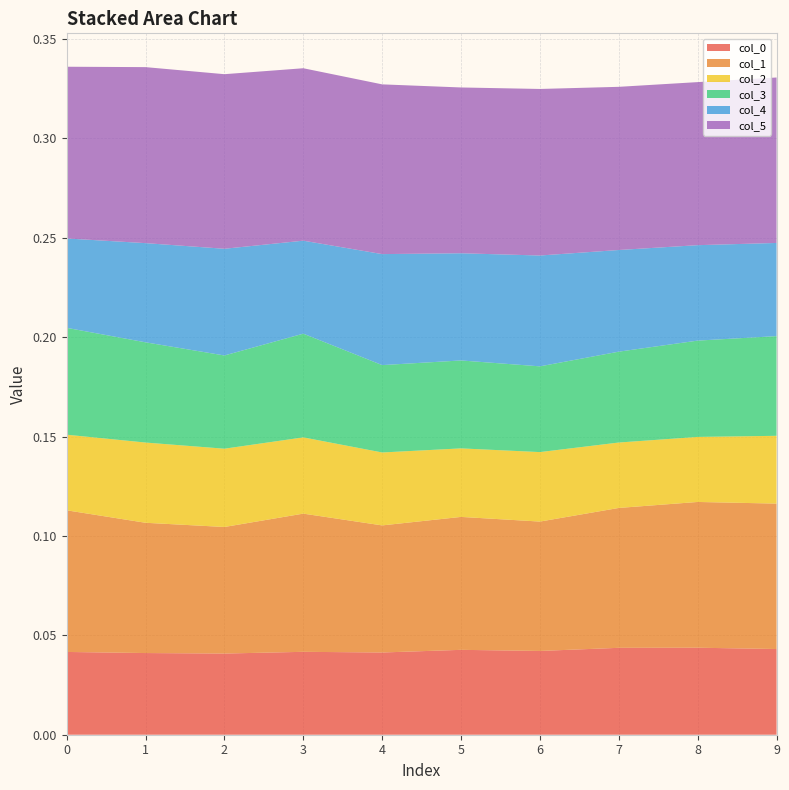

Reading left to right, what are all the values shown in this chart?

0: 0=0.0	1=0.0	2=0.0	3=0.0	4=0.0	5=0.0	6=0.0	7=0.0	8=0.0	9=0.0
1: 0=0.1	1=0.1	2=0.1	3=0.1	4=0.1	5=0.1	6=0.1	7=0.1	8=0.1	9=0.1
2: 0=0.0	1=0.0	2=0.0	3=0.0	4=0.0	5=0.0	6=0.0	7=0.0	8=0.0	9=0.0
3: 0=0.1	1=0.1	2=0.0	3=0.1	4=0.0	5=0.0	6=0.0	7=0.0	8=0.0	9=0.1
4: 0=0.0	1=0.0	2=0.1	3=0.0	4=0.1	5=0.1	6=0.1	7=0.1	8=0.0	9=0.0
5: 0=0.1	1=0.1	2=0.1	3=0.1	4=0.1	5=0.1	6=0.1	7=0.1	8=0.1	9=0.1